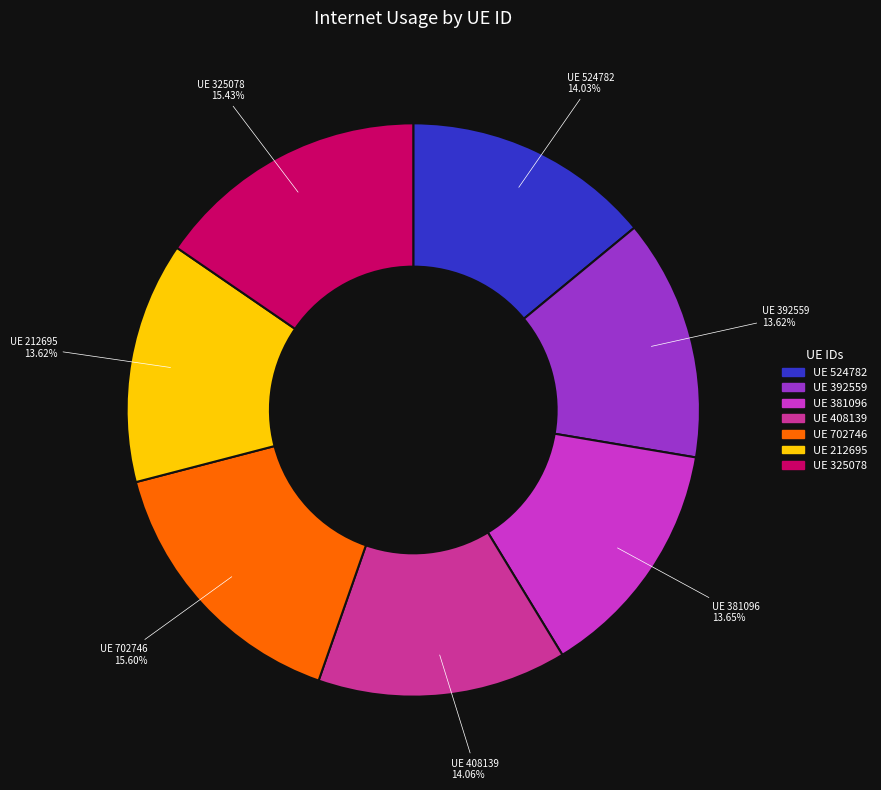

Is there a majority slice in this chart?

No